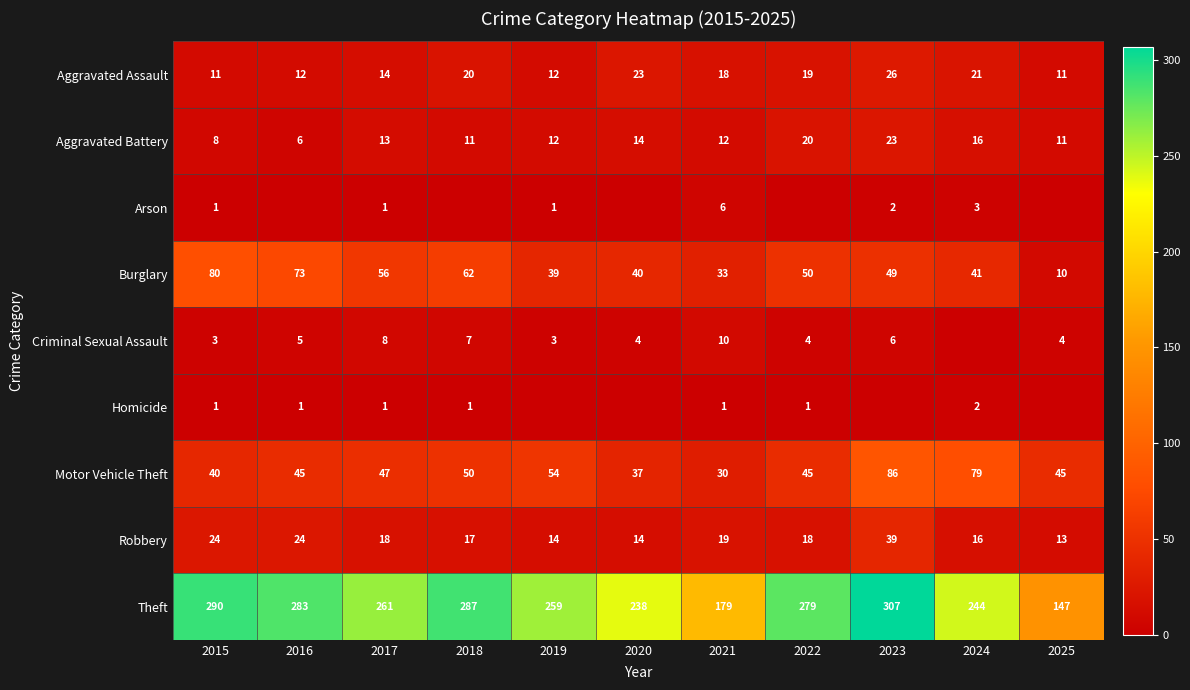

Where is Aggravated Assault nearest to the value 18?

2021